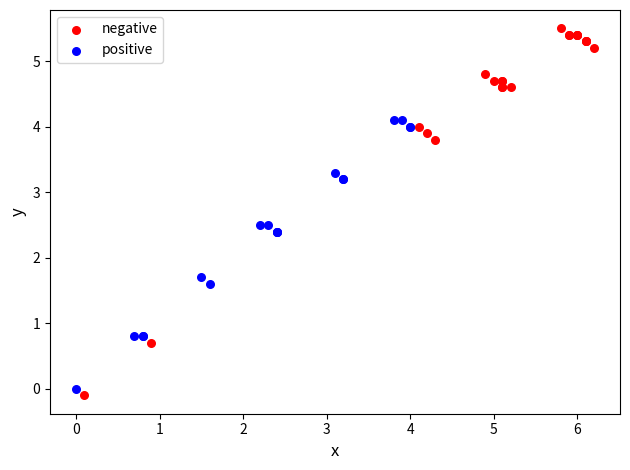

Which series has the largest Y range (max minus min)?

negative